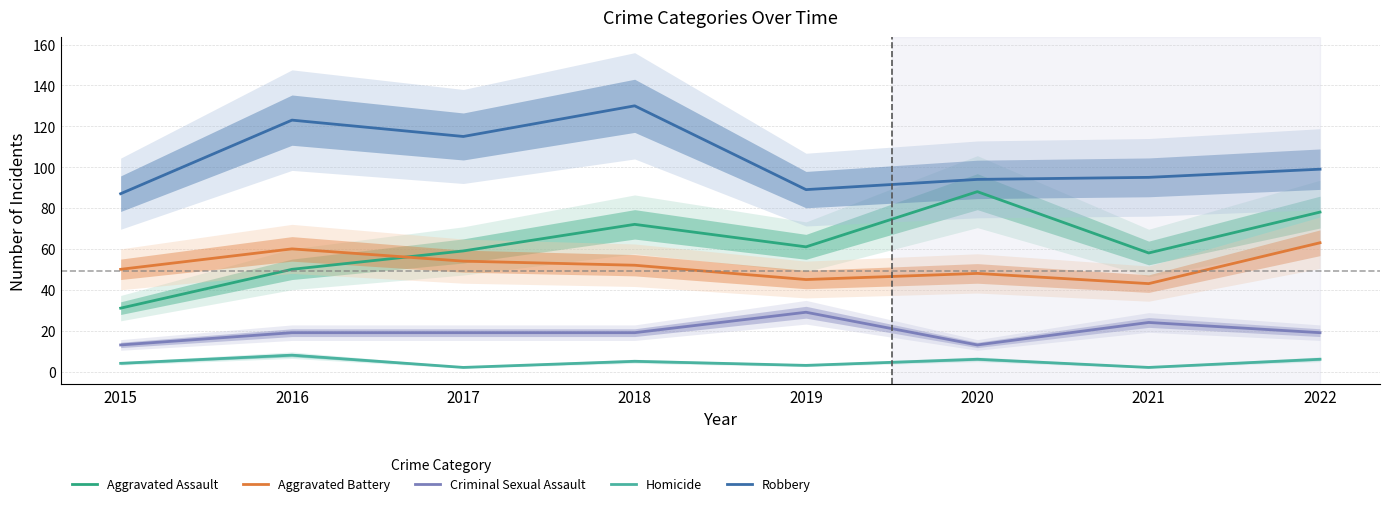

Is it true that Aggravated Battery equals 43 at 2021?

True